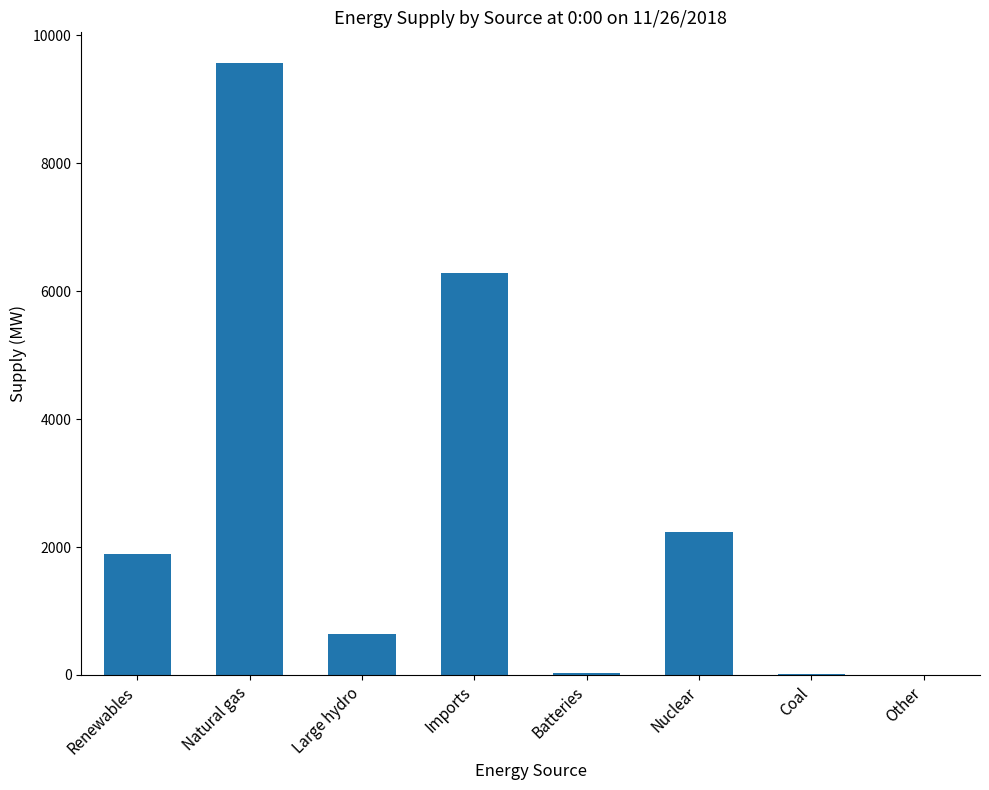

Is it true that the value at Imports is 6285?

True